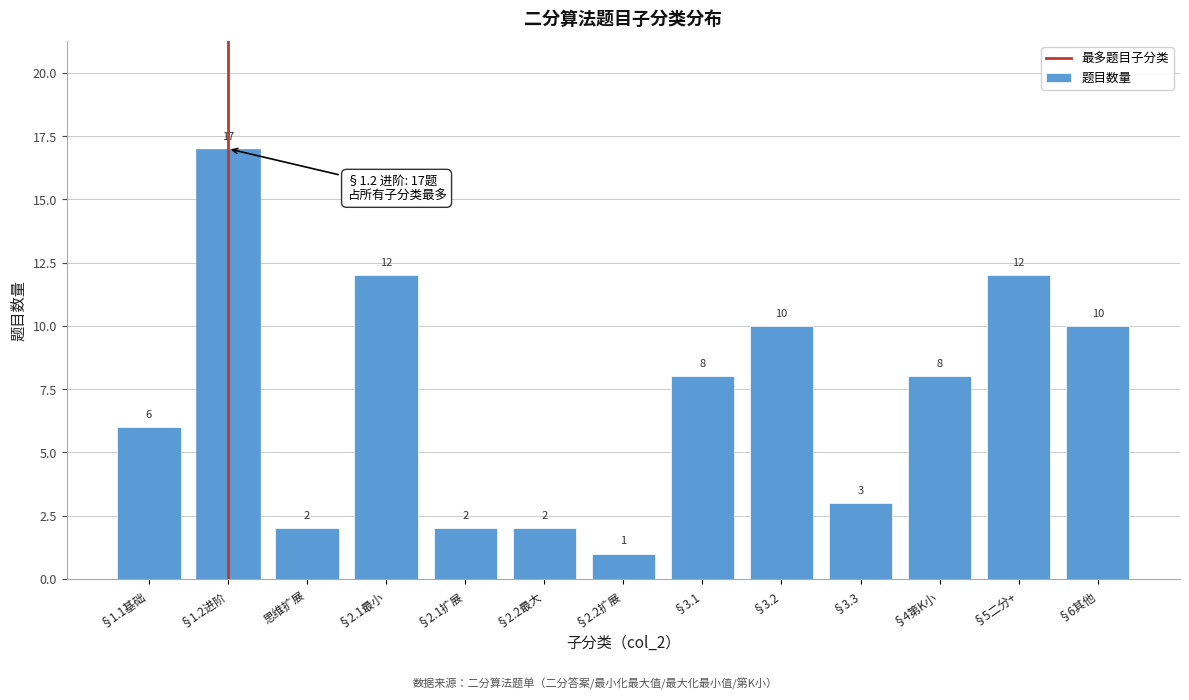

Reading left to right, transcribe all the data shown in this chart.

6	17	2	12	2	2	1	8	10	3	8	12	10